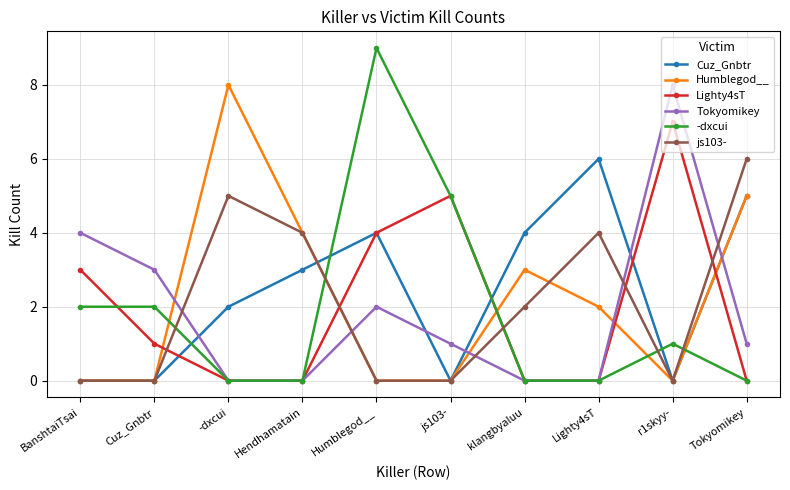

What is the sum of the -dxcui values at Tokyomikey and Cuz_Gnbtr?

2